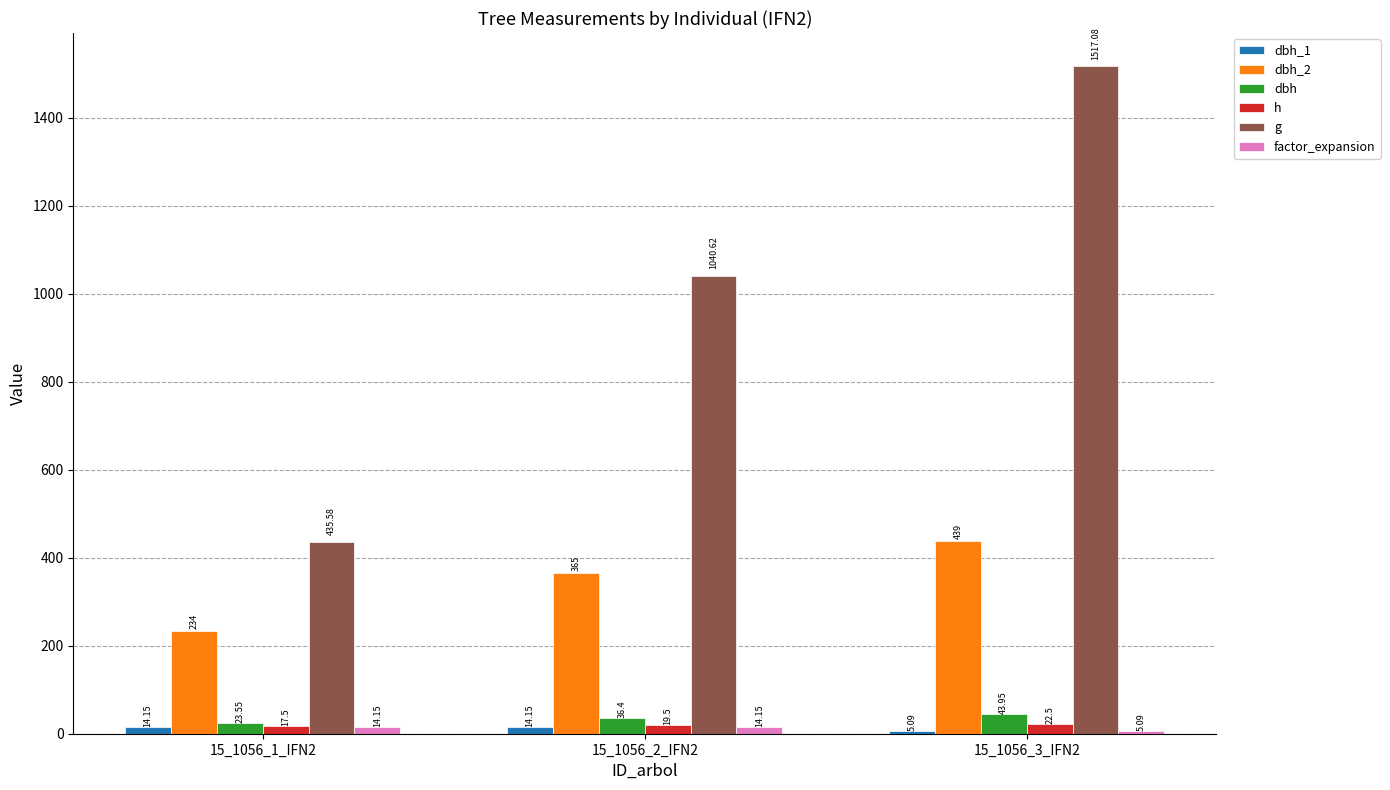

What is the sum of the dbh_2 values at 15_1056_2_IFN2 and 15_1056_1_IFN2?

599.0